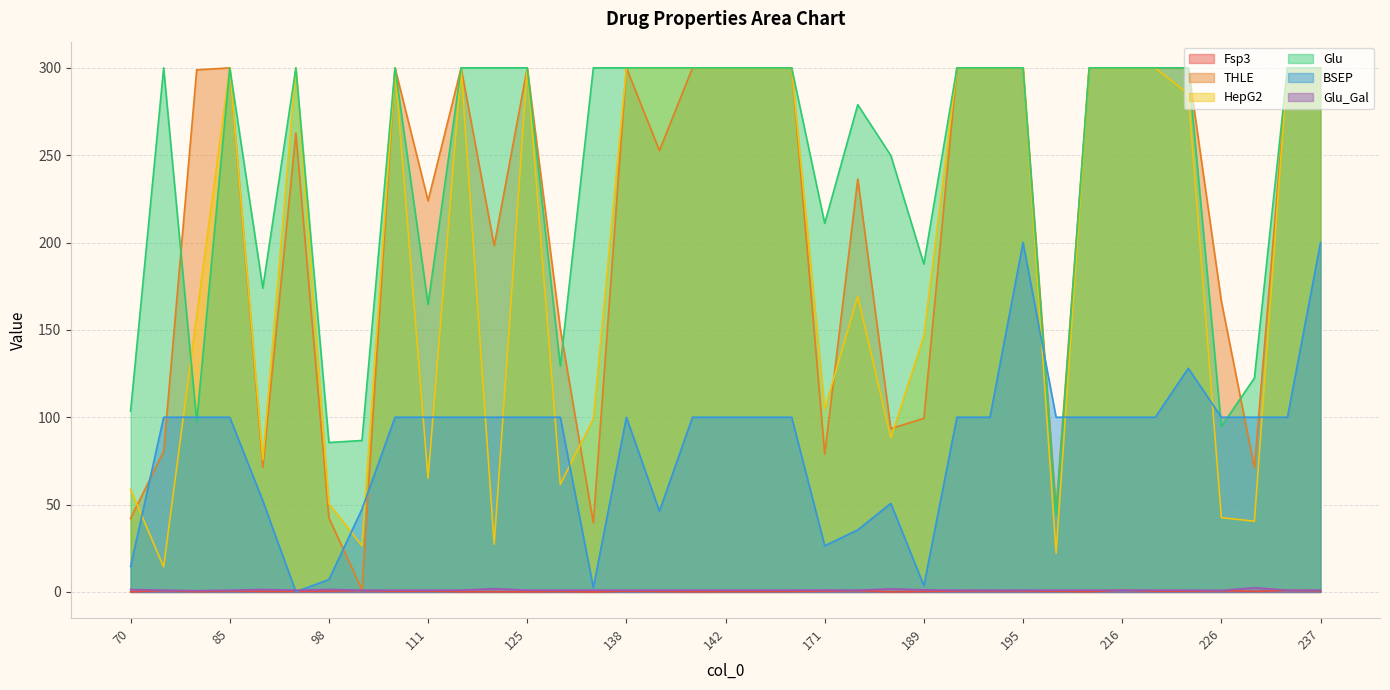

What is the maximum value for Glu_Gal?

2.4